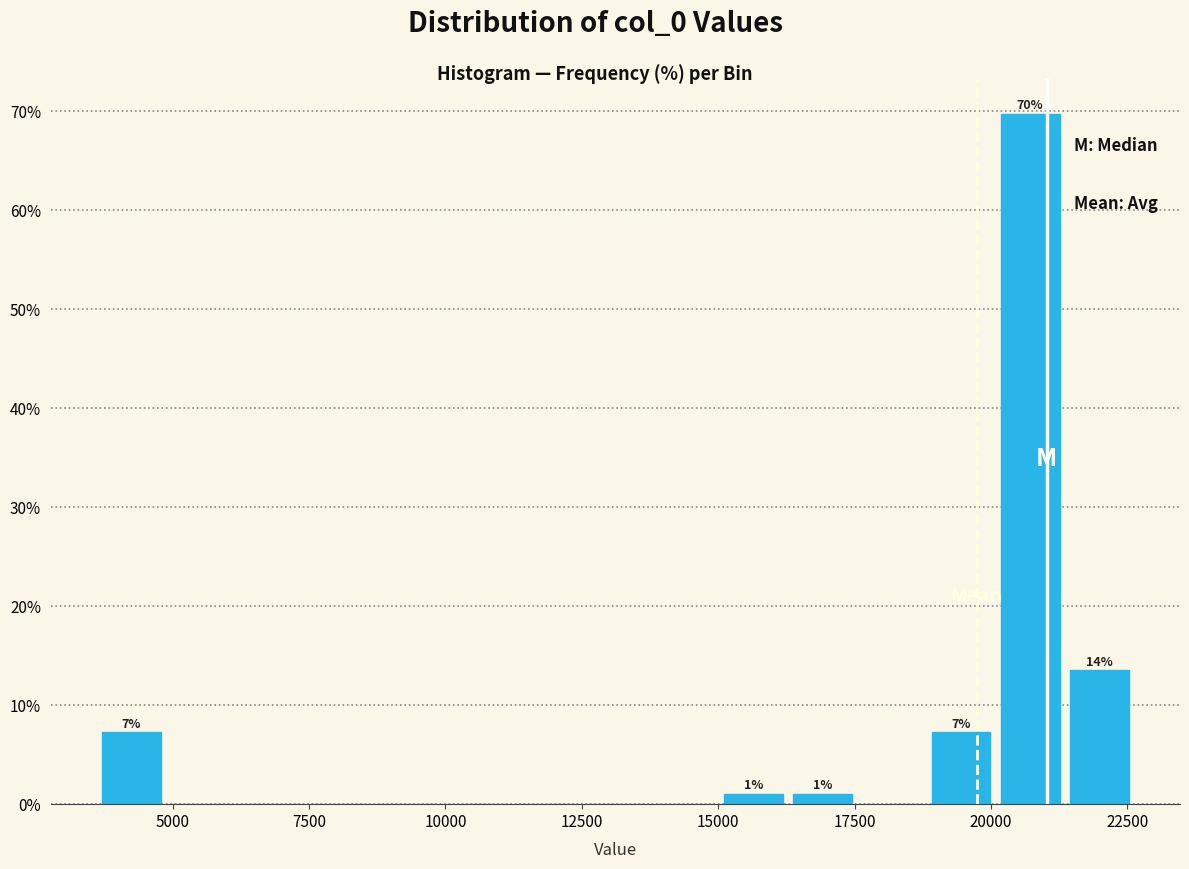

Read against the x-axis, roughly where is the centre of the tallest bar?

20500